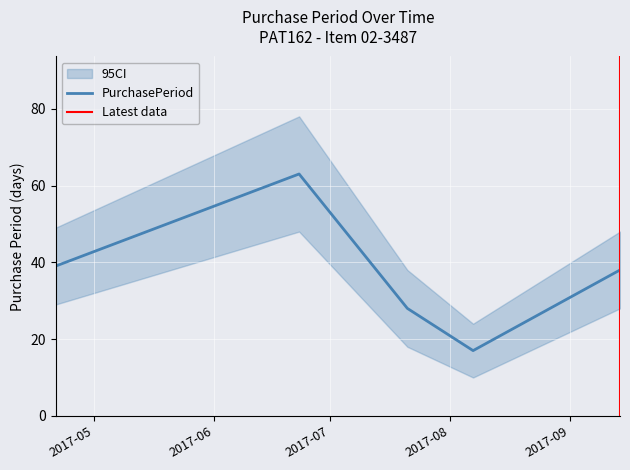

True or false: there are more than 2 points higher than both neighbors.

False